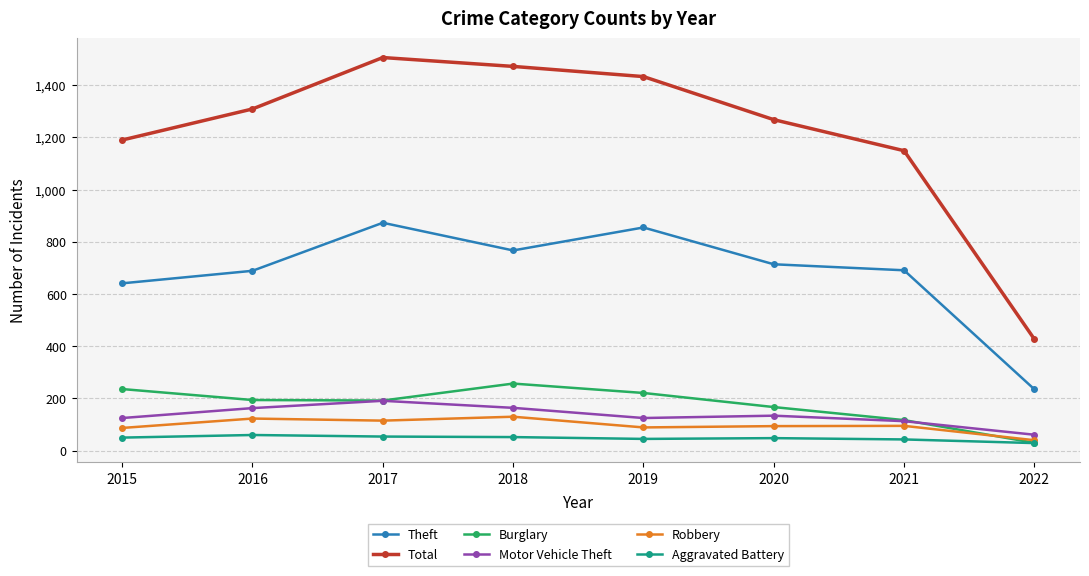

True or false: Motor Vehicle Theft and Total cross at least once.

False